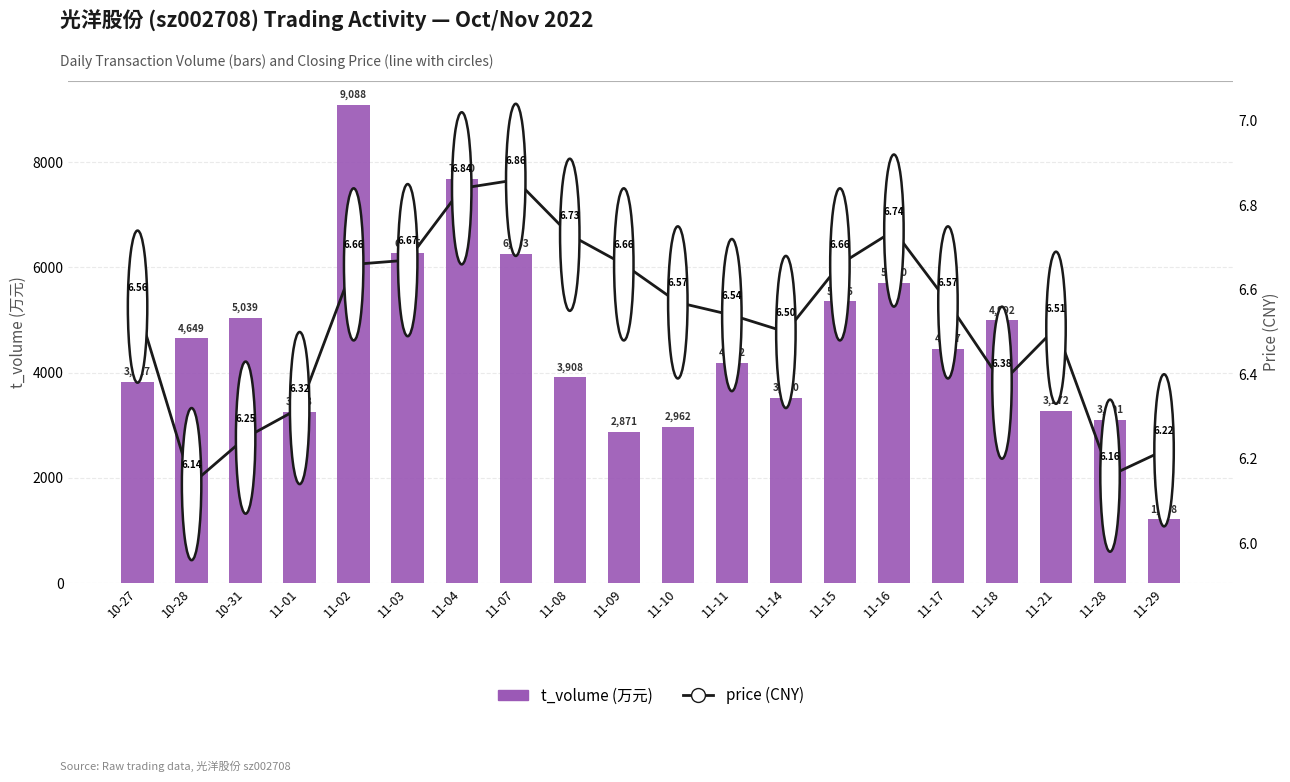

How many data points in t_volume are above 4457?

9